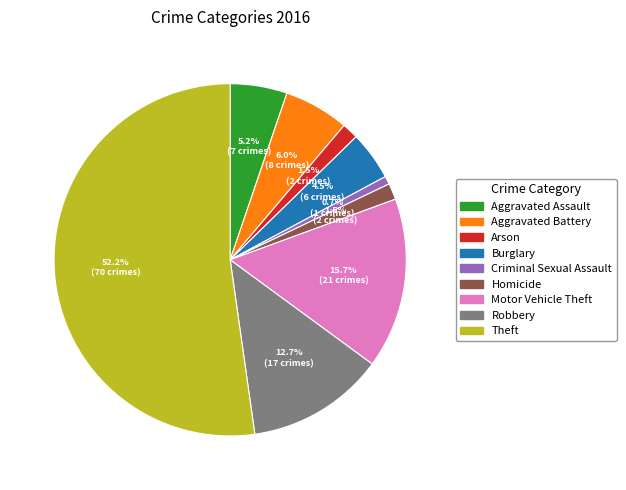

Which category has the smallest portion of the pie?

Criminal Sexual Assault